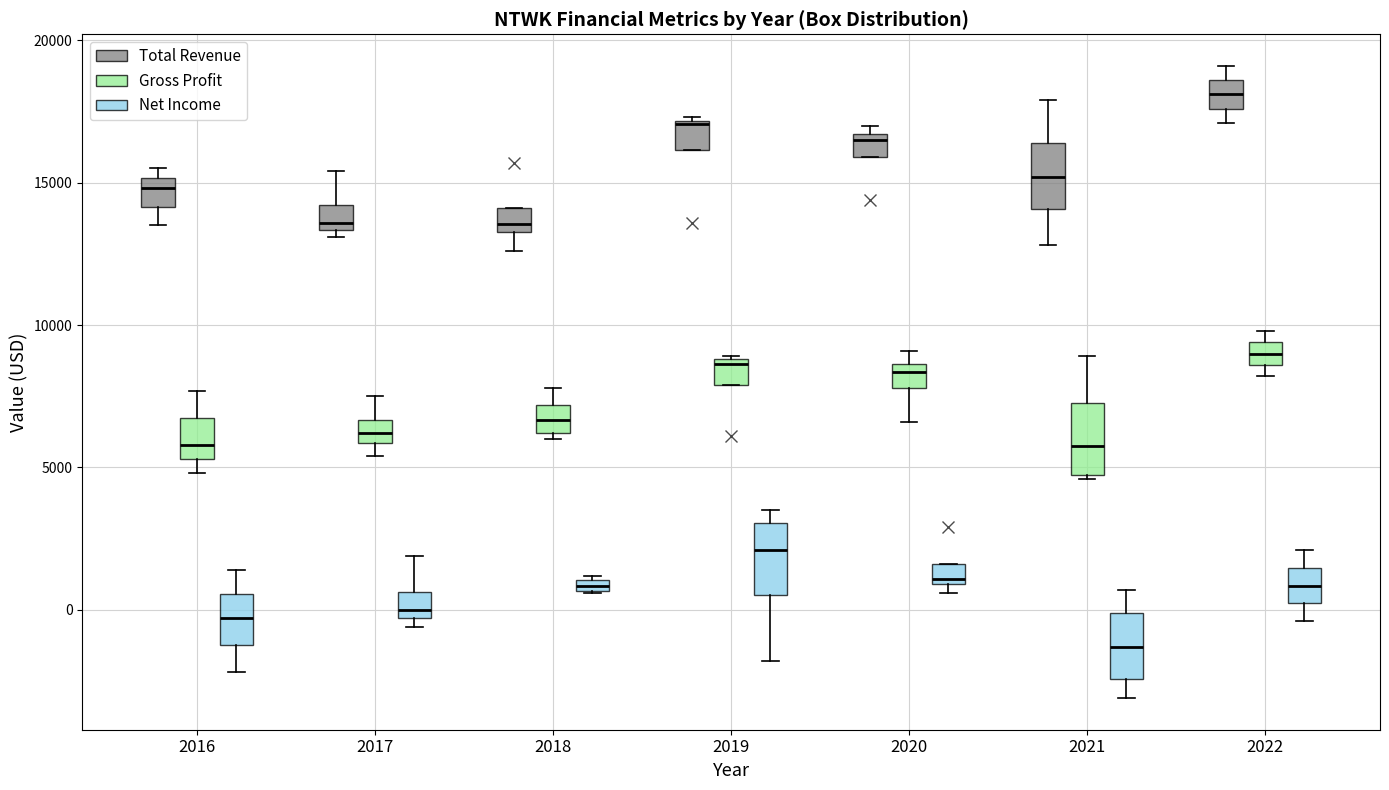

Where does the upper whisker of the box for 2017 (Net Income) end on the y-axis? The values are not printed on the chart, so give them approximately, as read against the axis.

2000